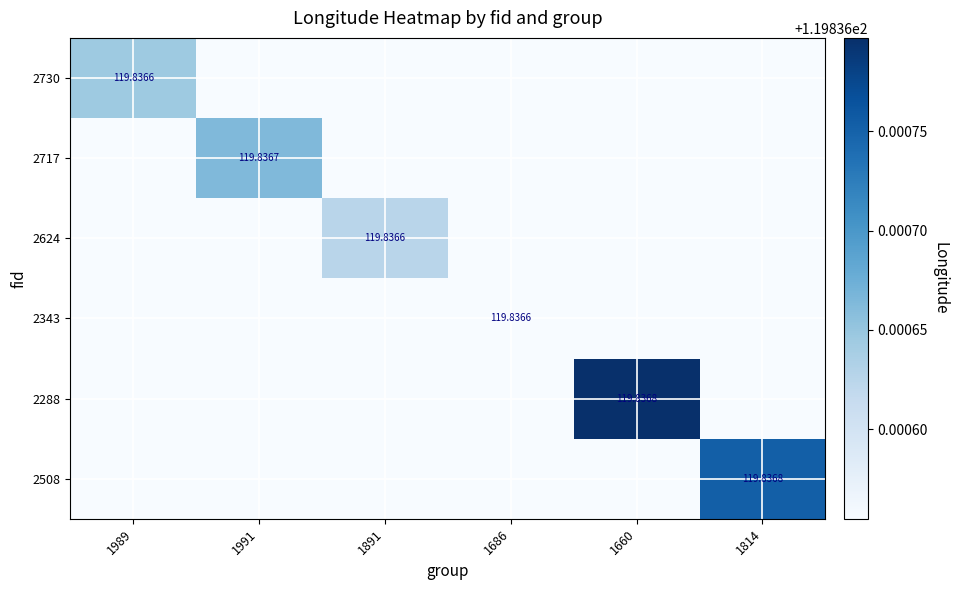

At how many categories does at least one series exceed 119?

6